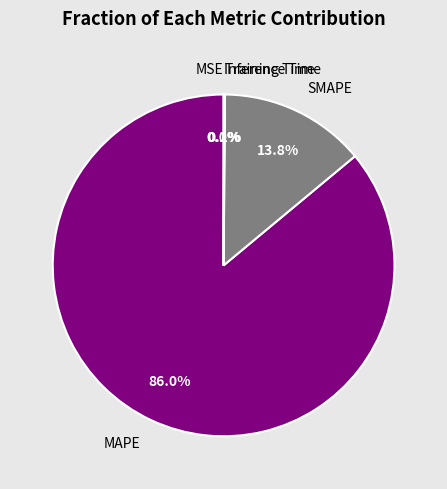

Is there a majority slice in this chart?

Yes